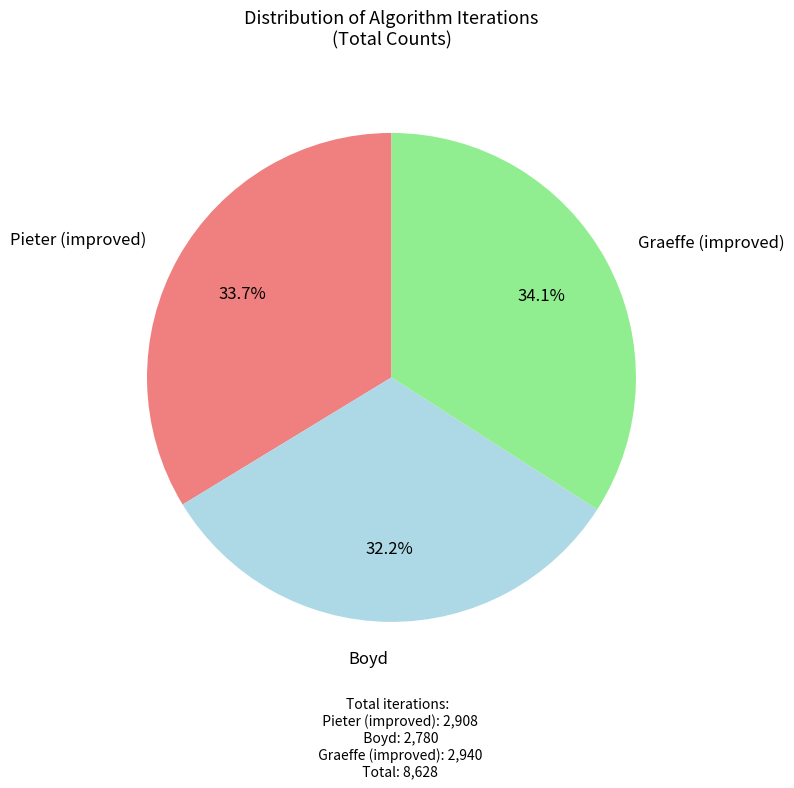

How many slices are in this pie chart?

3